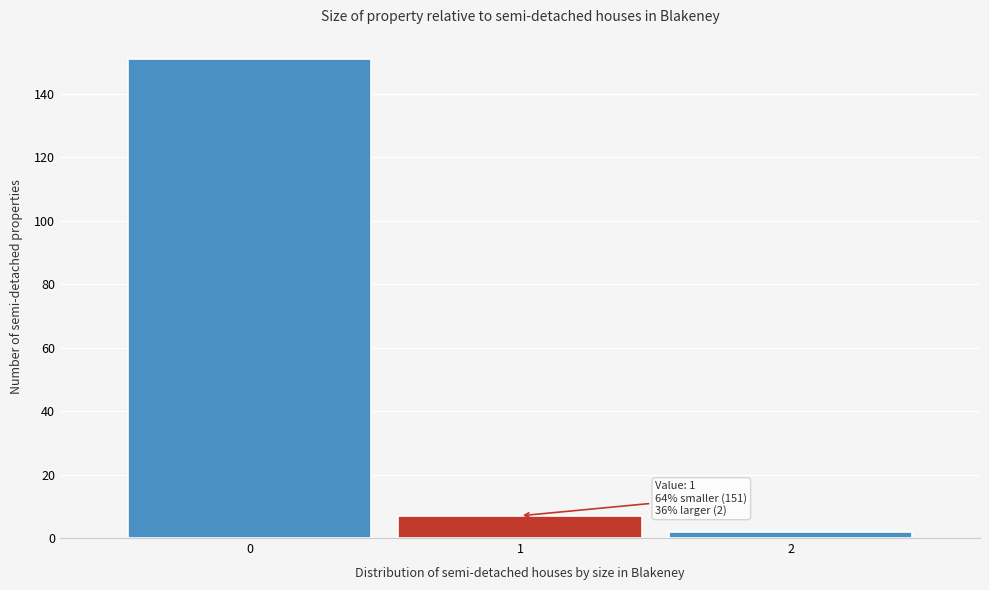

Reading left to right, list all the values displayed in this chart.

151	7	2